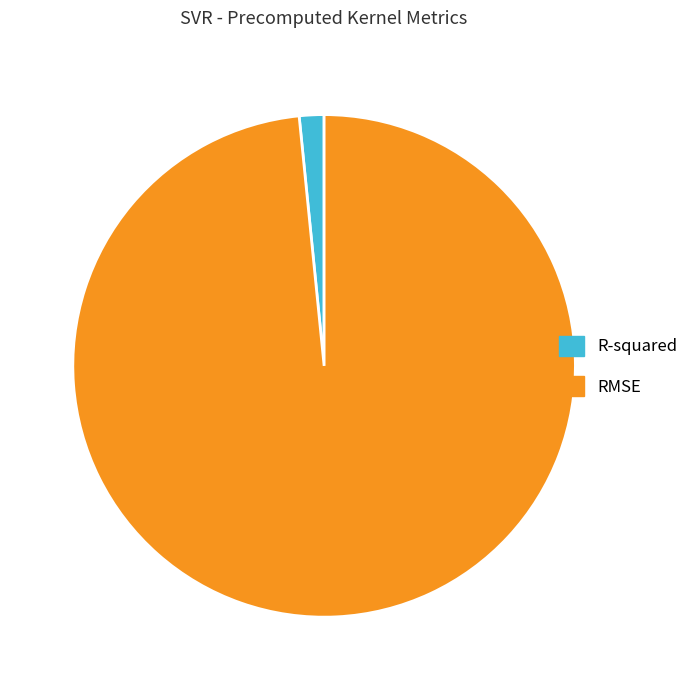

True or false: R-squared accounts for 8% of the total.

False